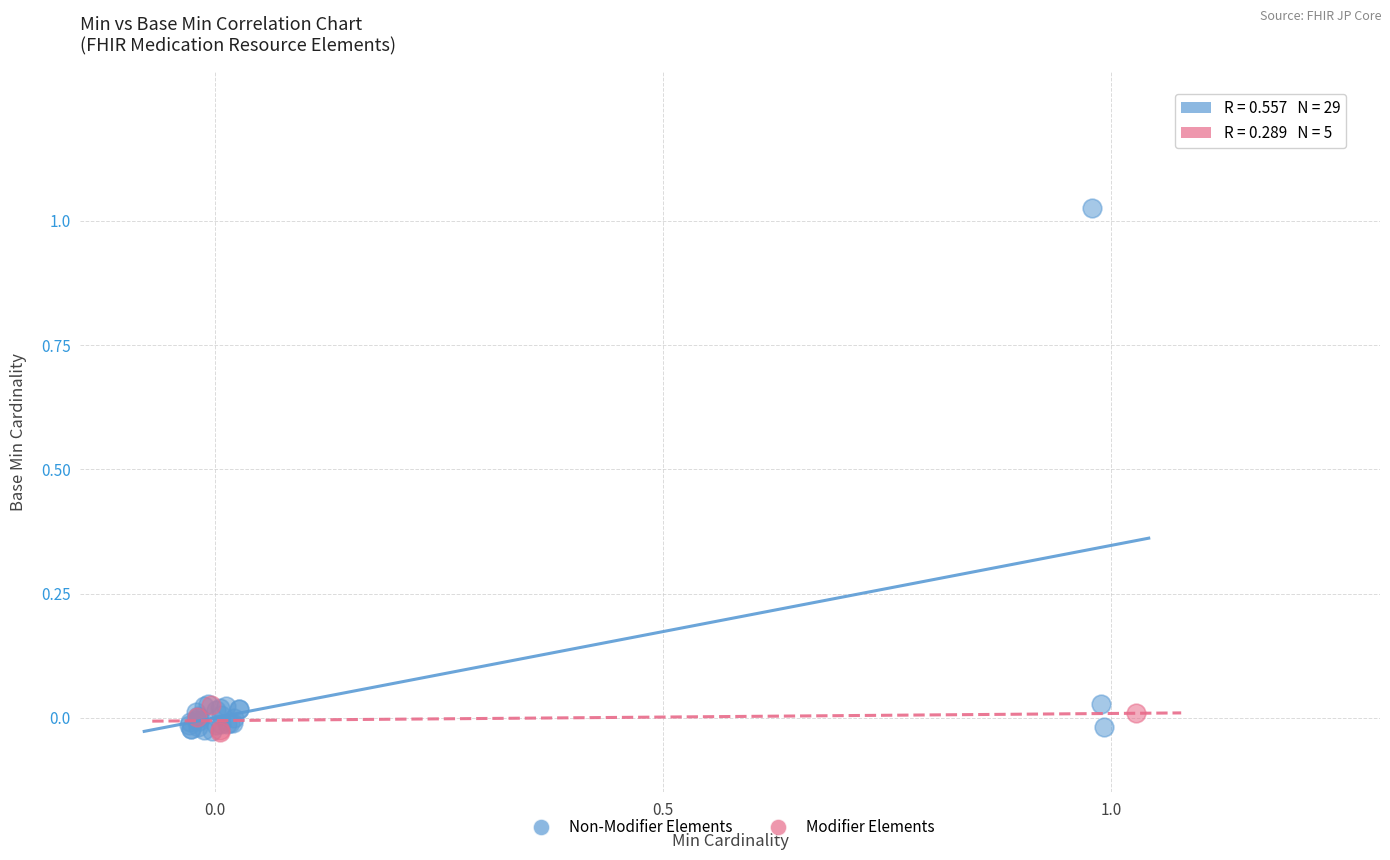

Which series reaches the maximum Y coordinate?

Non-Modifier Elements